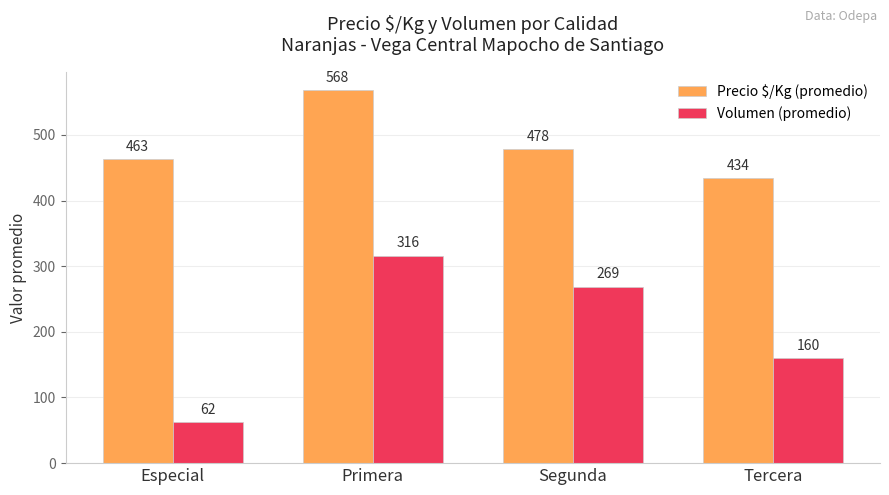

List the series in order of their overall mean, highest first.

Precio $/Kg (promedio), Volumen (promedio)